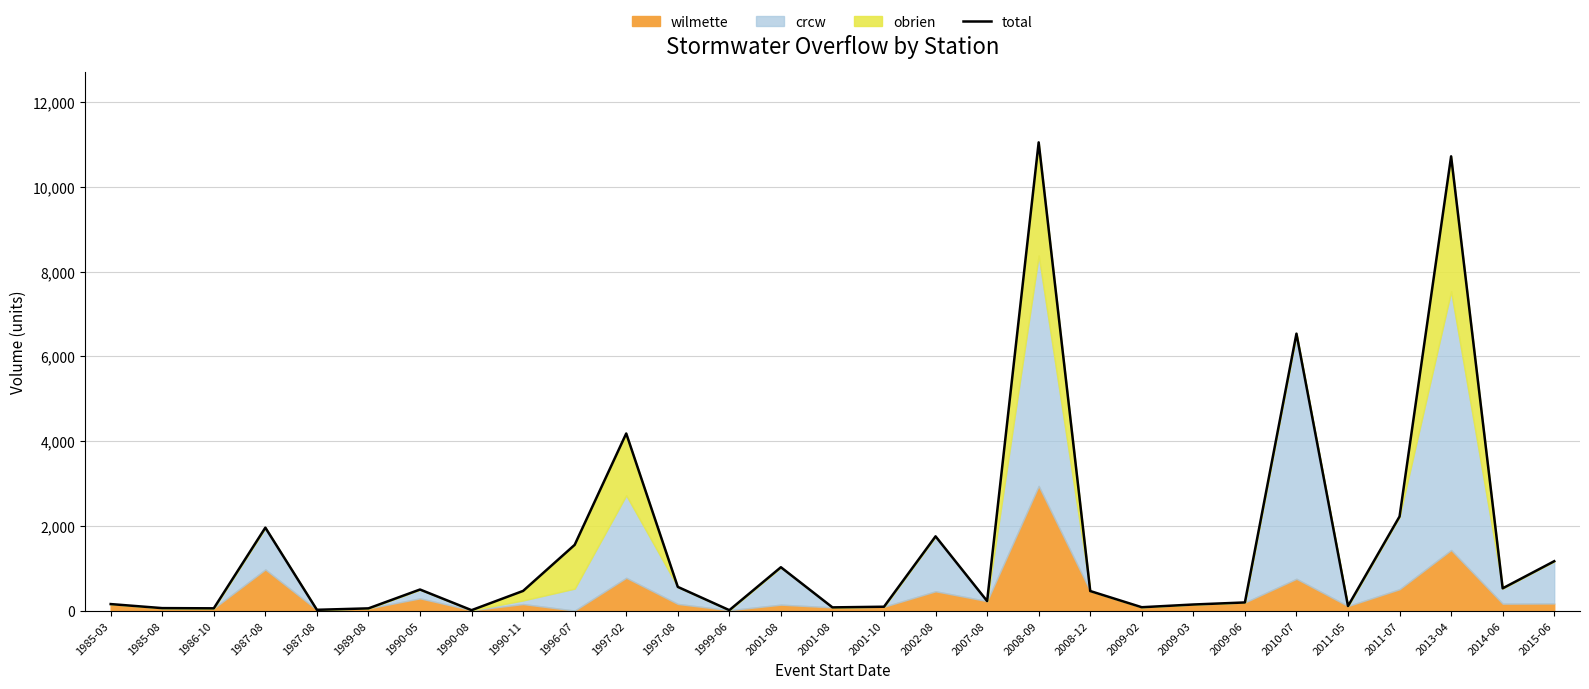

At which label is the value closest to 5529?

2010-07